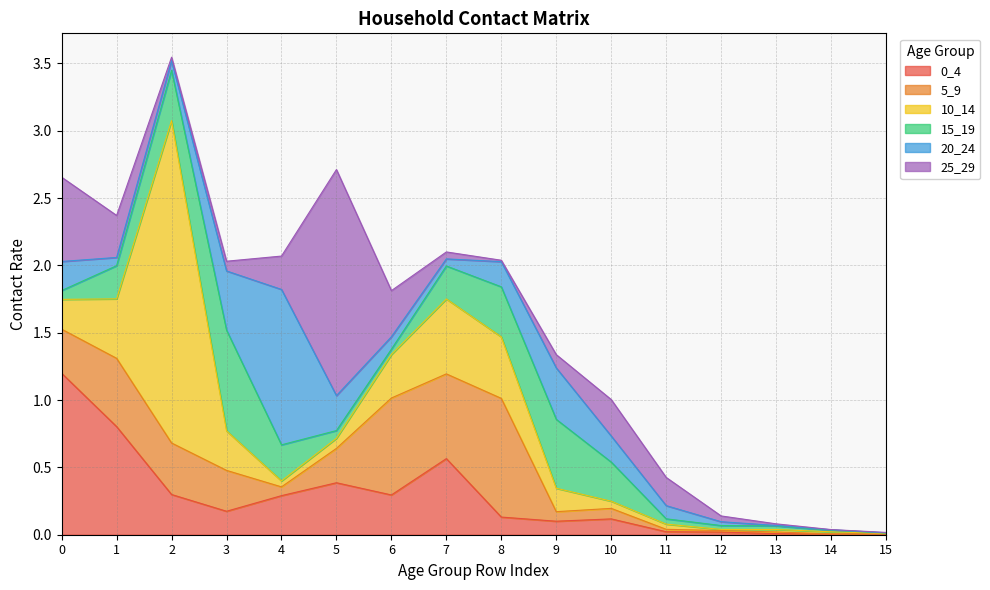

True or false: 0_4 and 20_24 cross at least once.

True